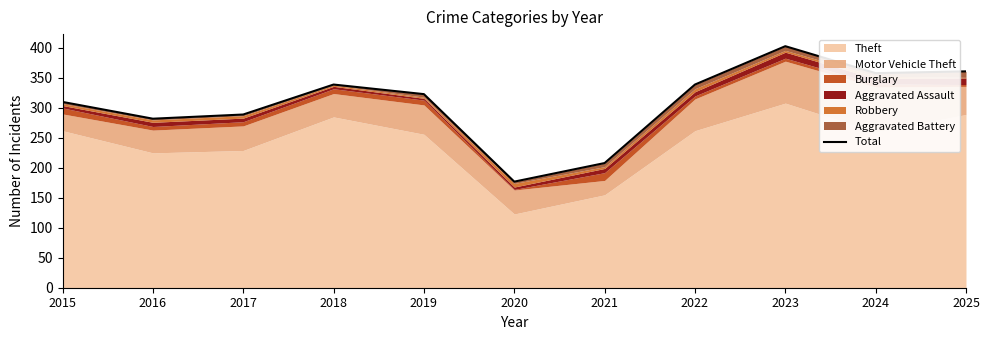

How many values are below 323?

5